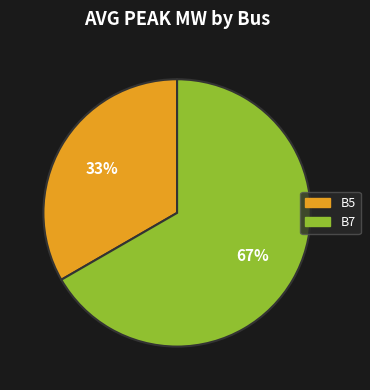

Which category accounts for the majority?

B7